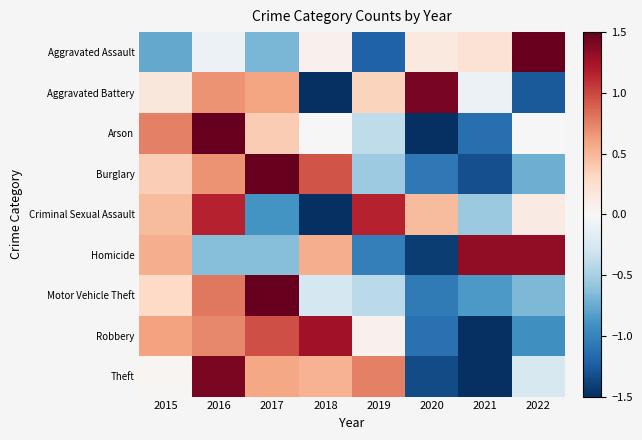

Reading right to left, extract all data points from this chart.

Aggravated Assault: 2022=2.3	2021=0.2	2020=0.1	2019=-1.2	2018=0.1	2017=-0.7	2016=-0.1	2015=-0.8
Aggravated Battery: 2022=-1.3	2021=-0.1	2020=1.4	2019=0.3	2018=-1.8	2017=0.6	2016=0.7	2015=0.2
Arson: 2022=0.0	2021=-1.1	2020=-1.5	2019=-0.4	2018=0.0	2017=0.4	2016=1.9	2015=0.8
Burglary: 2022=-0.7	2021=-1.3	2020=-1.1	2019=-0.5	2018=0.9	2017=1.7	2016=0.7	2015=0.4
Criminal Sexual Assault: 2022=0.1	2021=-0.6	2020=0.5	2019=1.2	2018=-1.9	2017=-0.9	2016=1.2	2015=0.5
Homicide: 2022=1.3	2021=1.3	2020=-1.4	2019=-1.0	2018=0.5	2017=-0.6	2016=-0.6	2015=0.5
Motor Vehicle Theft: 2022=-0.7	2021=-0.9	2020=-1.1	2019=-0.4	2018=-0.3	2017=2.2	2016=0.8	2015=0.3
Robbery: 2022=-0.9	2021=-1.6	2020=-1.1	2019=0.1	2018=1.3	2017=1.0	2016=0.7	2015=0.6
Theft: 2022=-0.2	2021=-1.7	2020=-1.3	2019=0.8	2018=0.5	2017=0.6	2016=1.4	2015=0.0